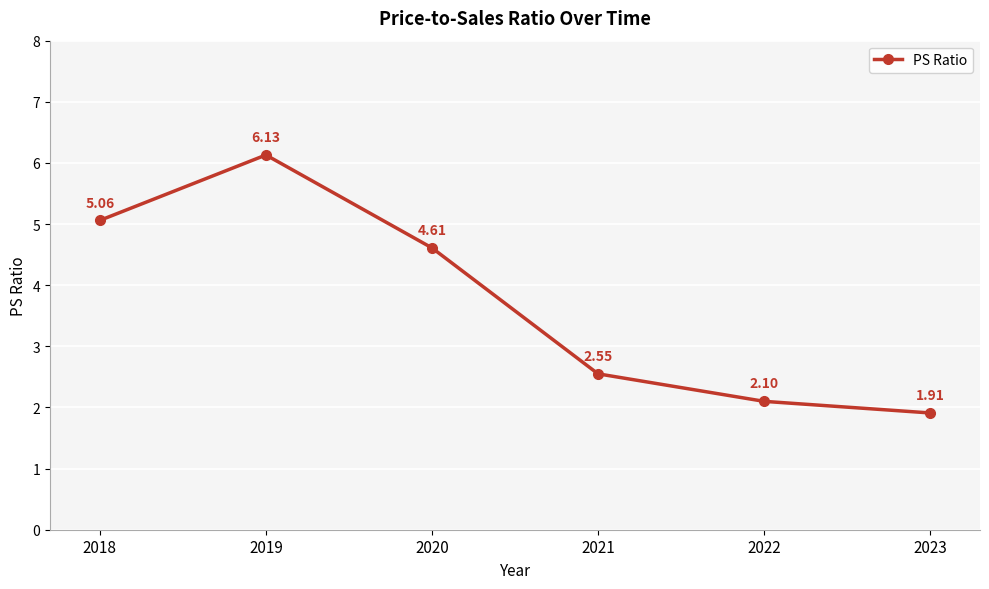

What is the sum of all values?

22.4